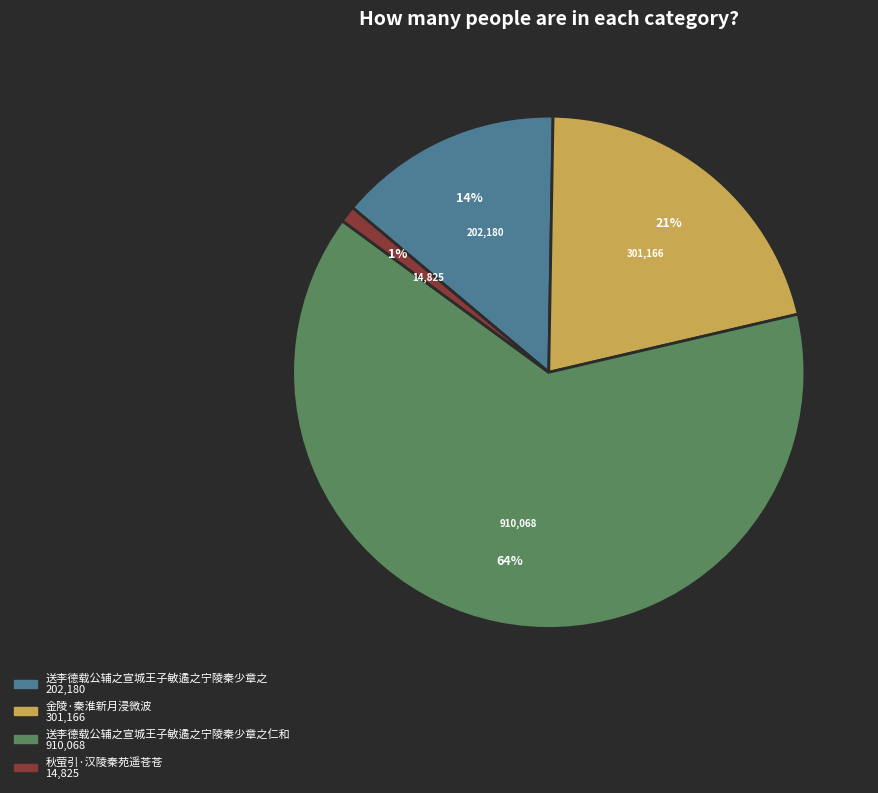

How many slices are in this pie chart?

4